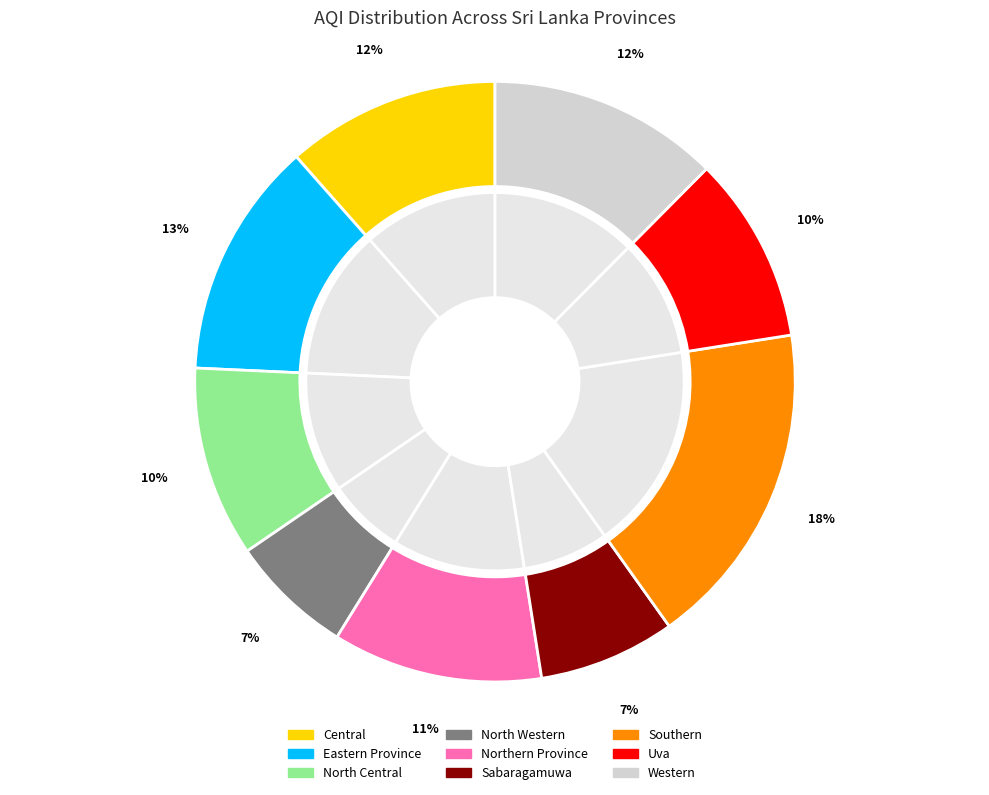

How many segments does this pie chart have?

9